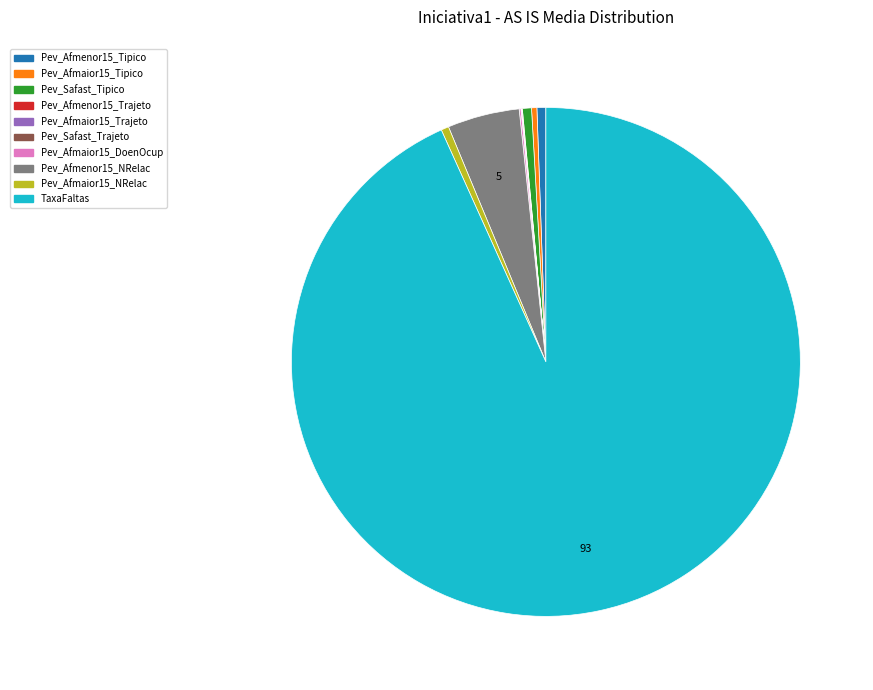

Which category has the biggest portion of the pie?

TaxaFaltas